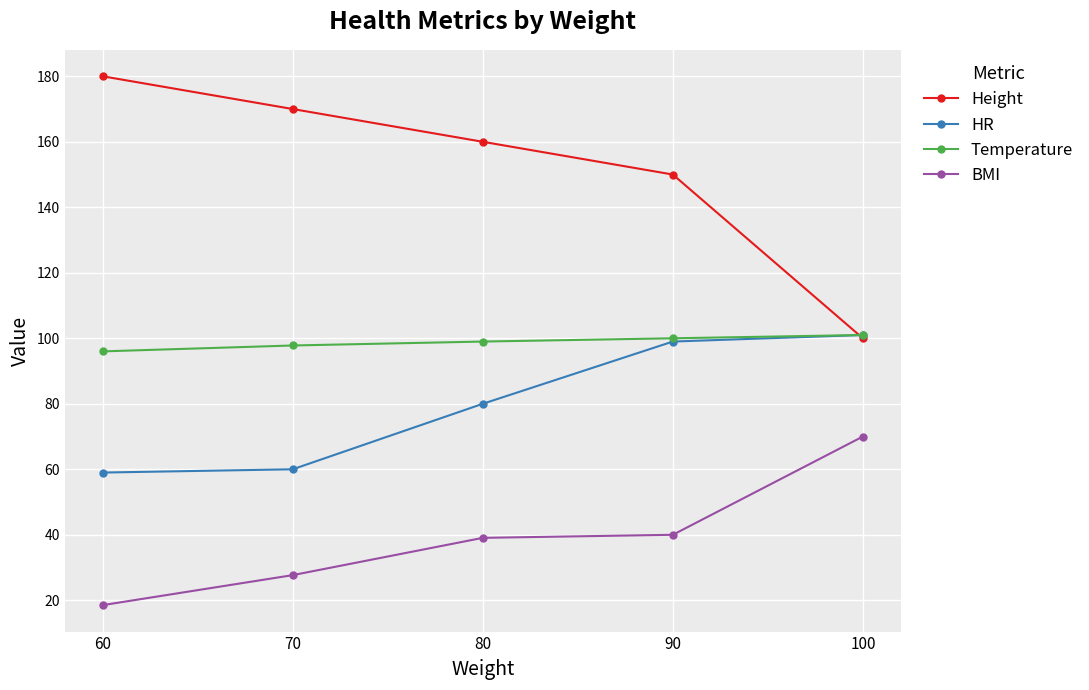

Reading left to right, transcribe all the data shown in this chart.

Height: 180.0	170.0	160.0	150.0	100.0
HR: 59.0	60.0	80.0	99.0	101.0
Temperature: 96.0	97.8	99.0	100.0	101.0
BMI: 18.5	27.7	39.1	40.0	70.0